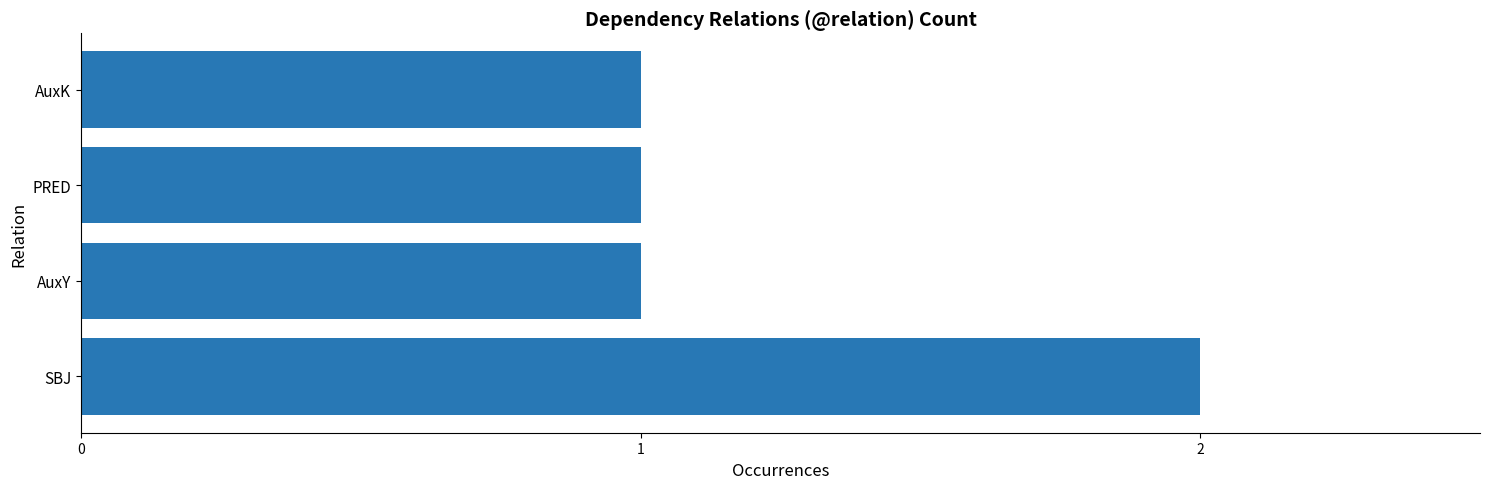

What is the maximum value shown in the chart?

2